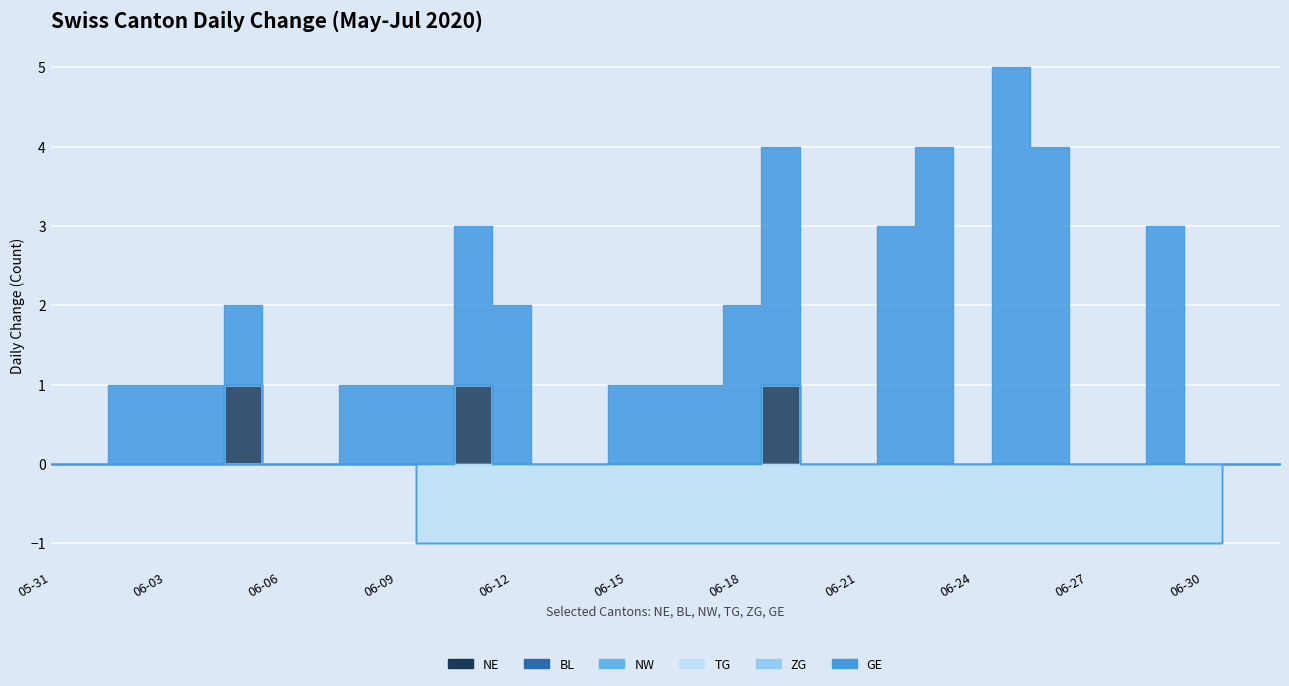

What is the spread (max minus min) of values at 2020-06-25?

6